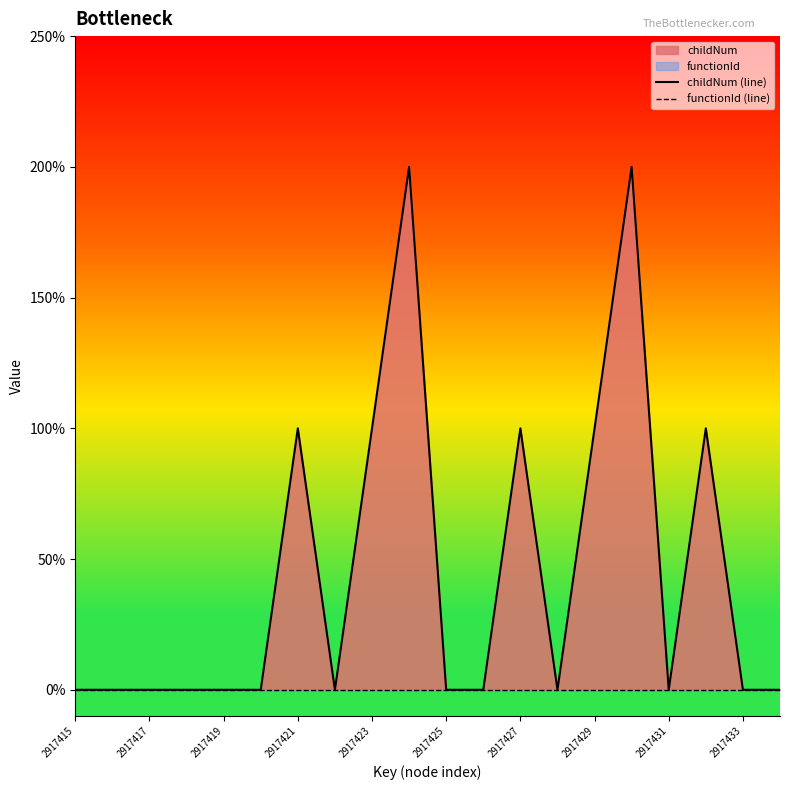

What is the total value across all series at 2917429?

1